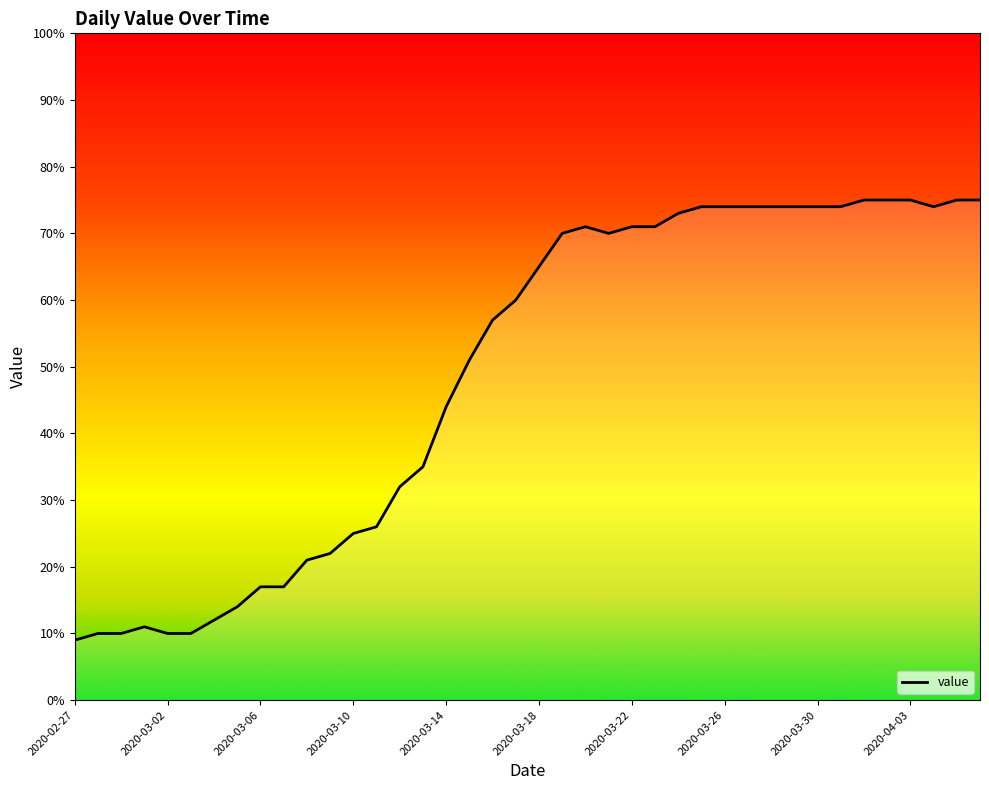

How many lines are shown in the chart?

1